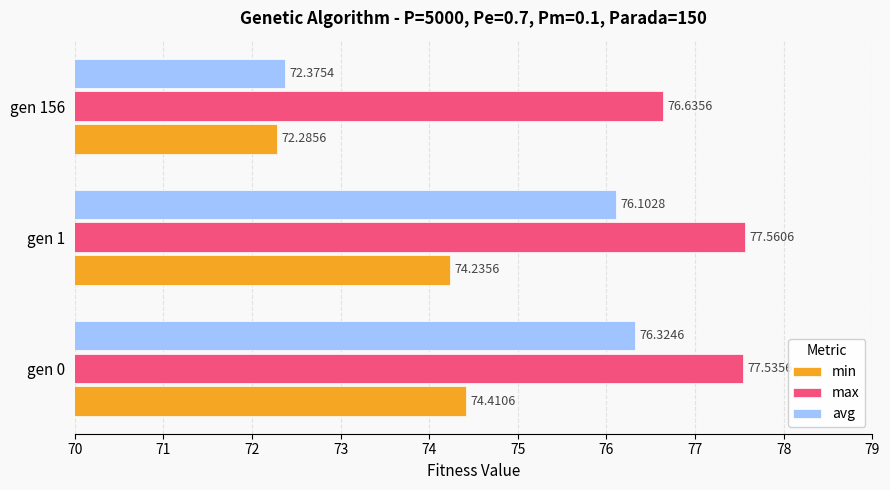

Which series has the largest total across all categories?

max